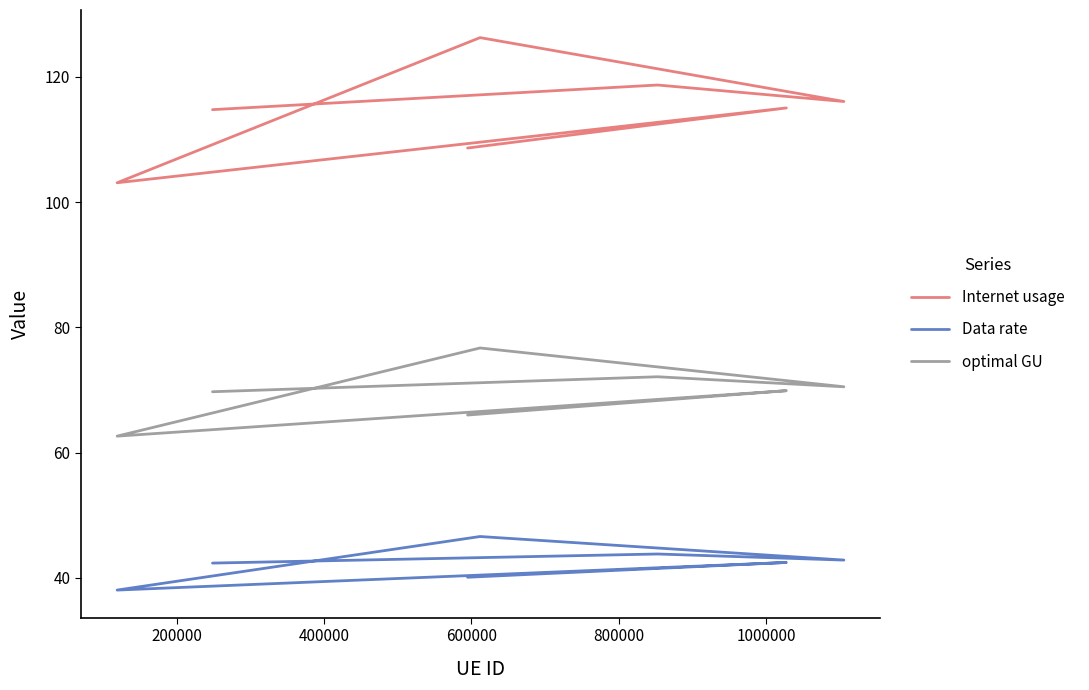

Rank the series by their average value, from lowest to highest.

Data rate, optimal GU, Internet usage